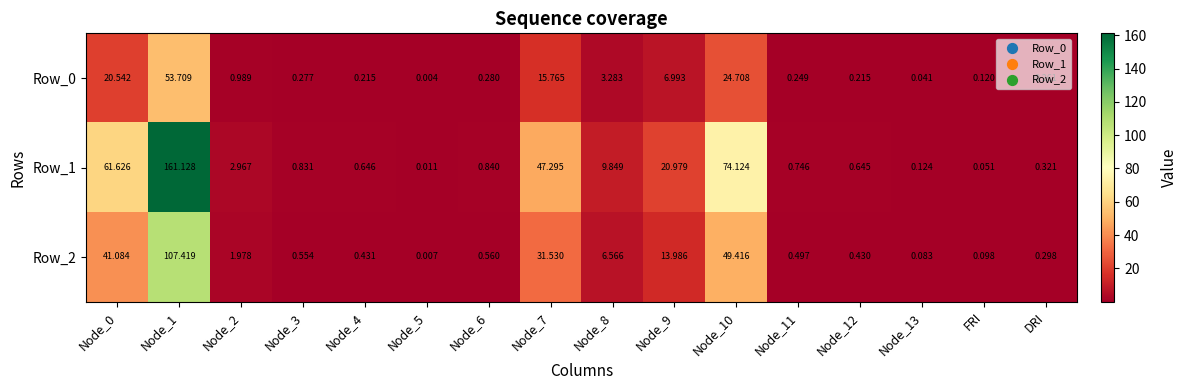

Is the value of Row_1 at Node_8 greater than the value of Row_0 at Node_8?

Yes